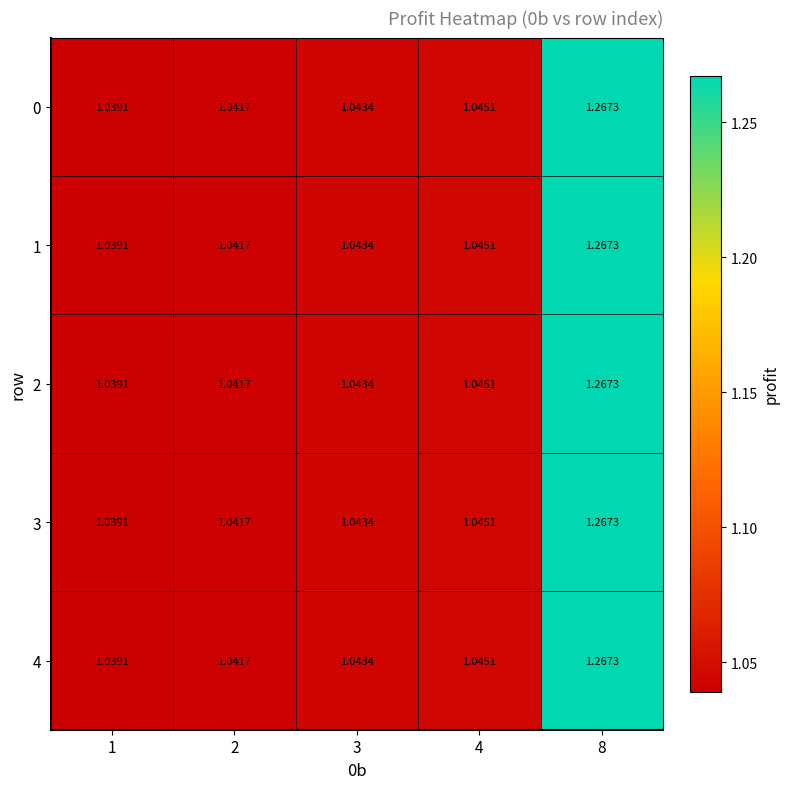

At how many categories does at least one series exceed 1?

5